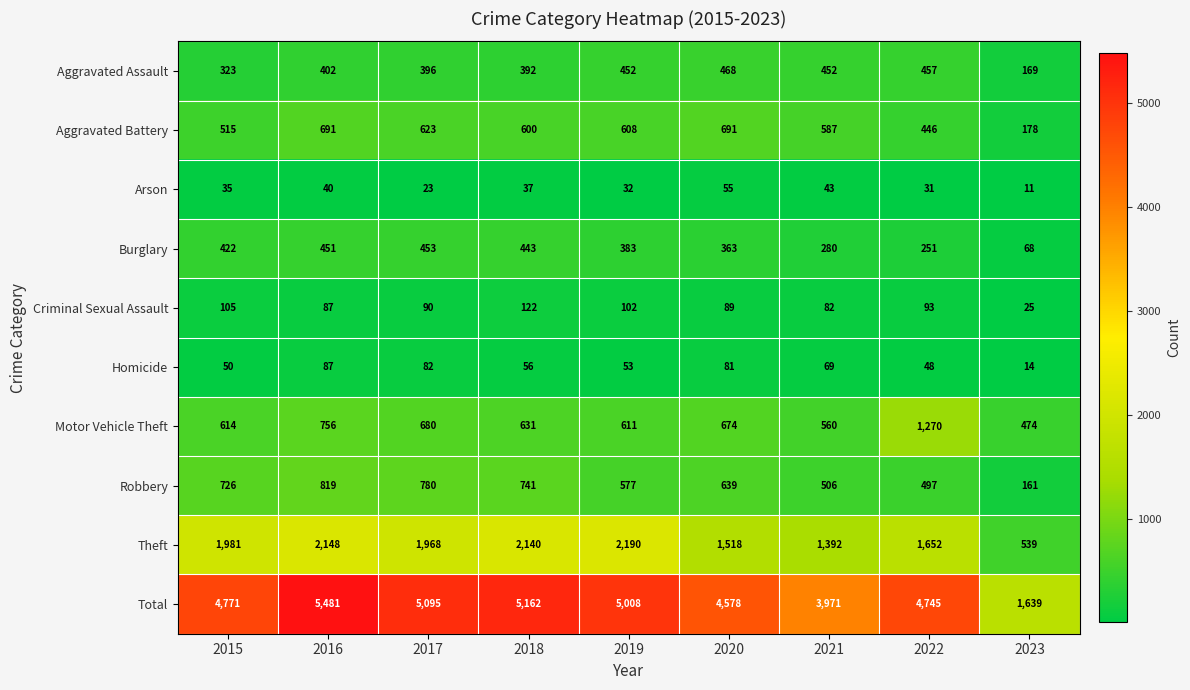

List the series in order of their peak value, highest first.

Total, Theft, Motor Vehicle Theft, Robbery, Aggravated Battery, Aggravated Assault, Burglary, Criminal Sexual Assault, Homicide, Arson